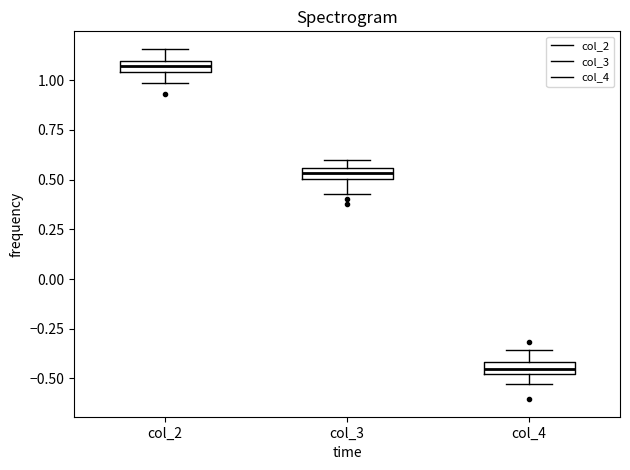

Where is the lower edge of the box for col_4 on the y-axis? The values are not printed on the chart, so give them approximately, as read against the axis.

-0.50